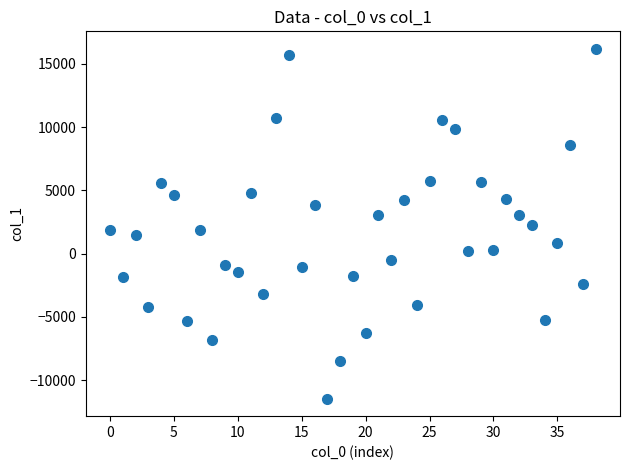

What is the range of Y values (max minus min)?

27665.8